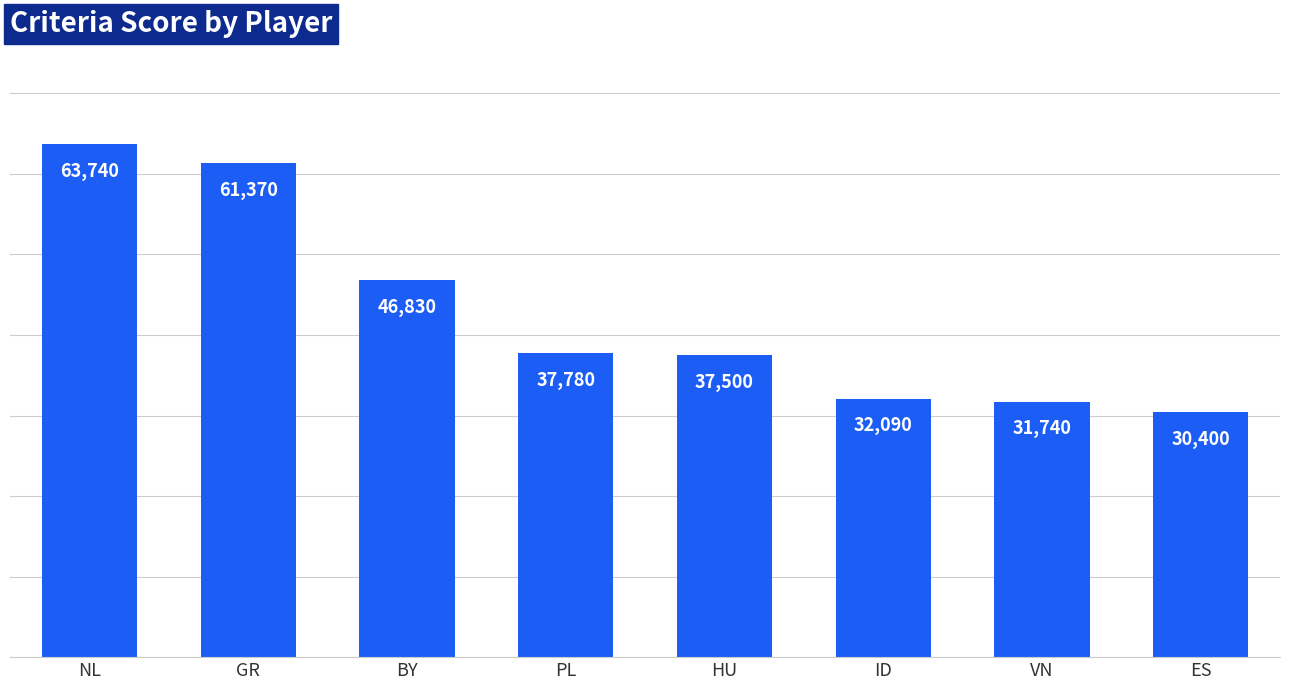

Rank the categories by value from highest to lowest.

NL, GR, BY, PL, HU, ID, VN, ES